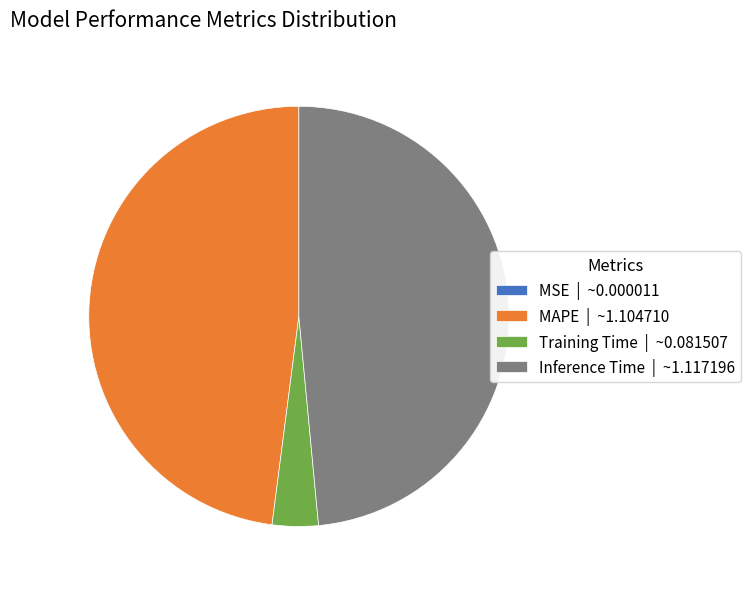

Combined, do Inference Time | ~1.117196 and Training Time | ~0.081507 account for over 50%?

Yes